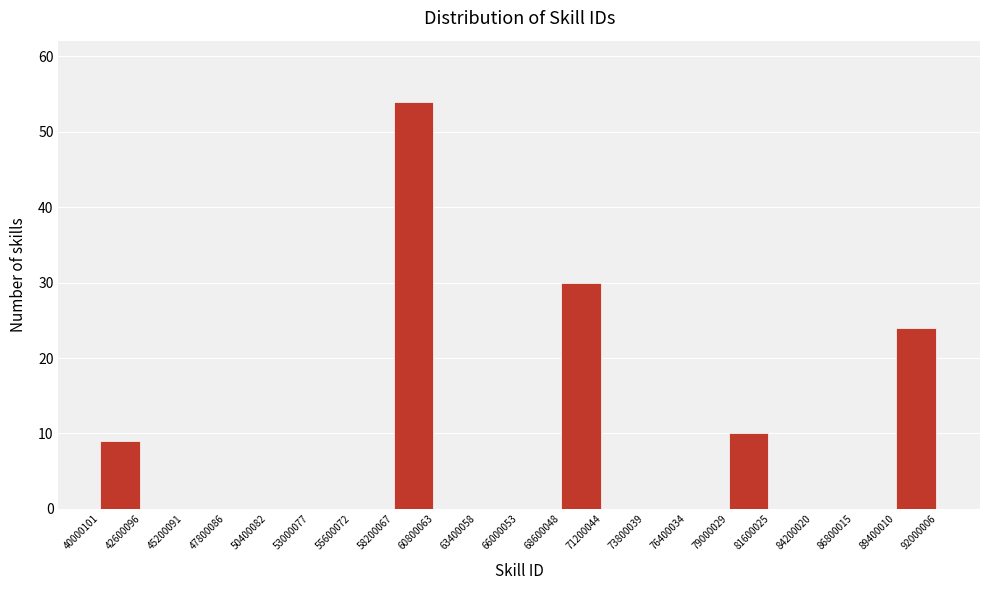

Reading left to right, list every bar in this chart as the range it spans on the x-axis followed by its height. The values are not printed on the chart, so give them approximately, as read against the axis.

40000101 to 42600096: 9
42600096 to 45200091: 0
45200091 to 47800086: 0
47800086 to 50400082: 0
50400082 to 53000077: 0
53000077 to 55600072: 0
55600072 to 58200067: 0
58200067 to 60800063: 54
60800063 to 63400058: 0
63400058 to 66000053: 0
66000053 to 68600048: 0
68600048 to 71200044: 30
71200044 to 73800039: 0
73800039 to 76400034: 0
76400034 to 79000029: 0
79000029 to 81600025: 10
81600025 to 84200020: 0
84200020 to 86800015: 0
86800015 to 89400010: 0
89400010 to 92000006: 24